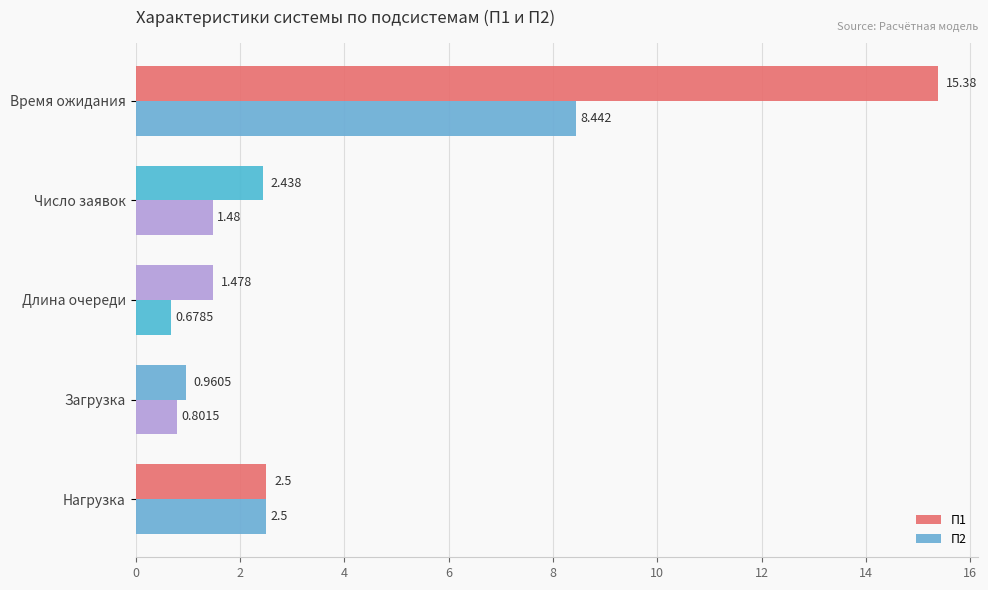

How many data points in П1 are above 2?

3